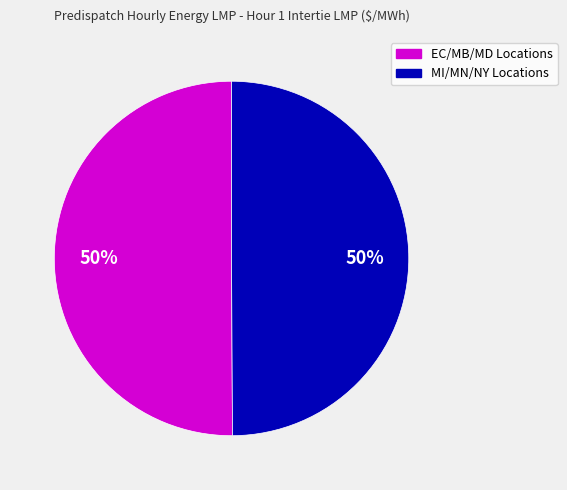

To the nearest percent, what is the average slice percentage?

50%